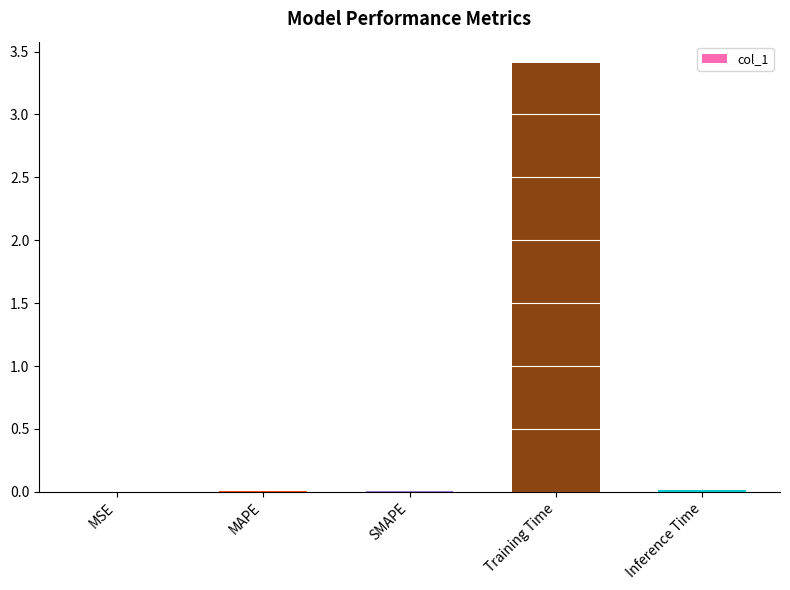

What is the maximum value shown in the chart?

3.4